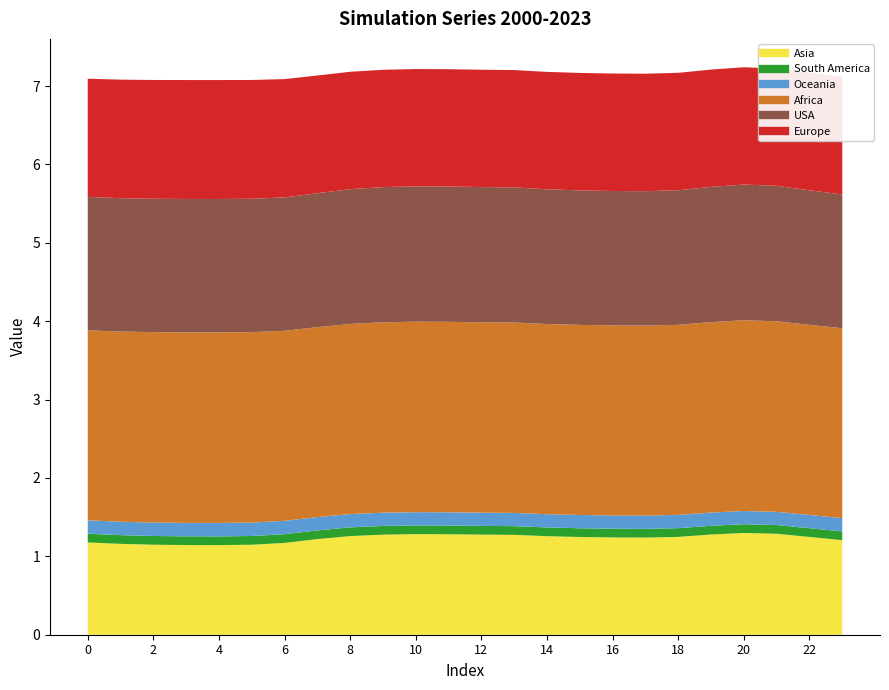

At which label does Asia reach its peak?

20